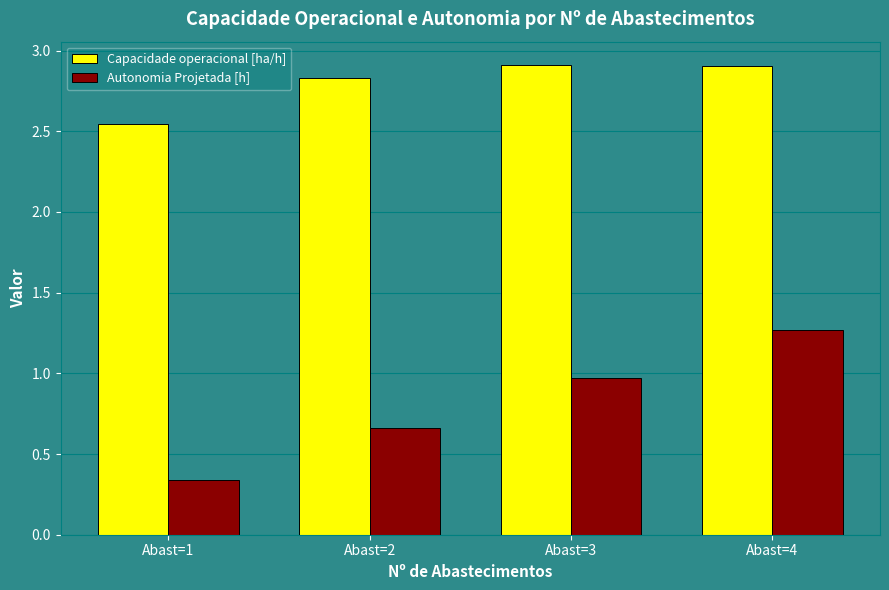

What is the difference between the second highest and minimum values in the Autonomia Projetada [h] series?

0.6